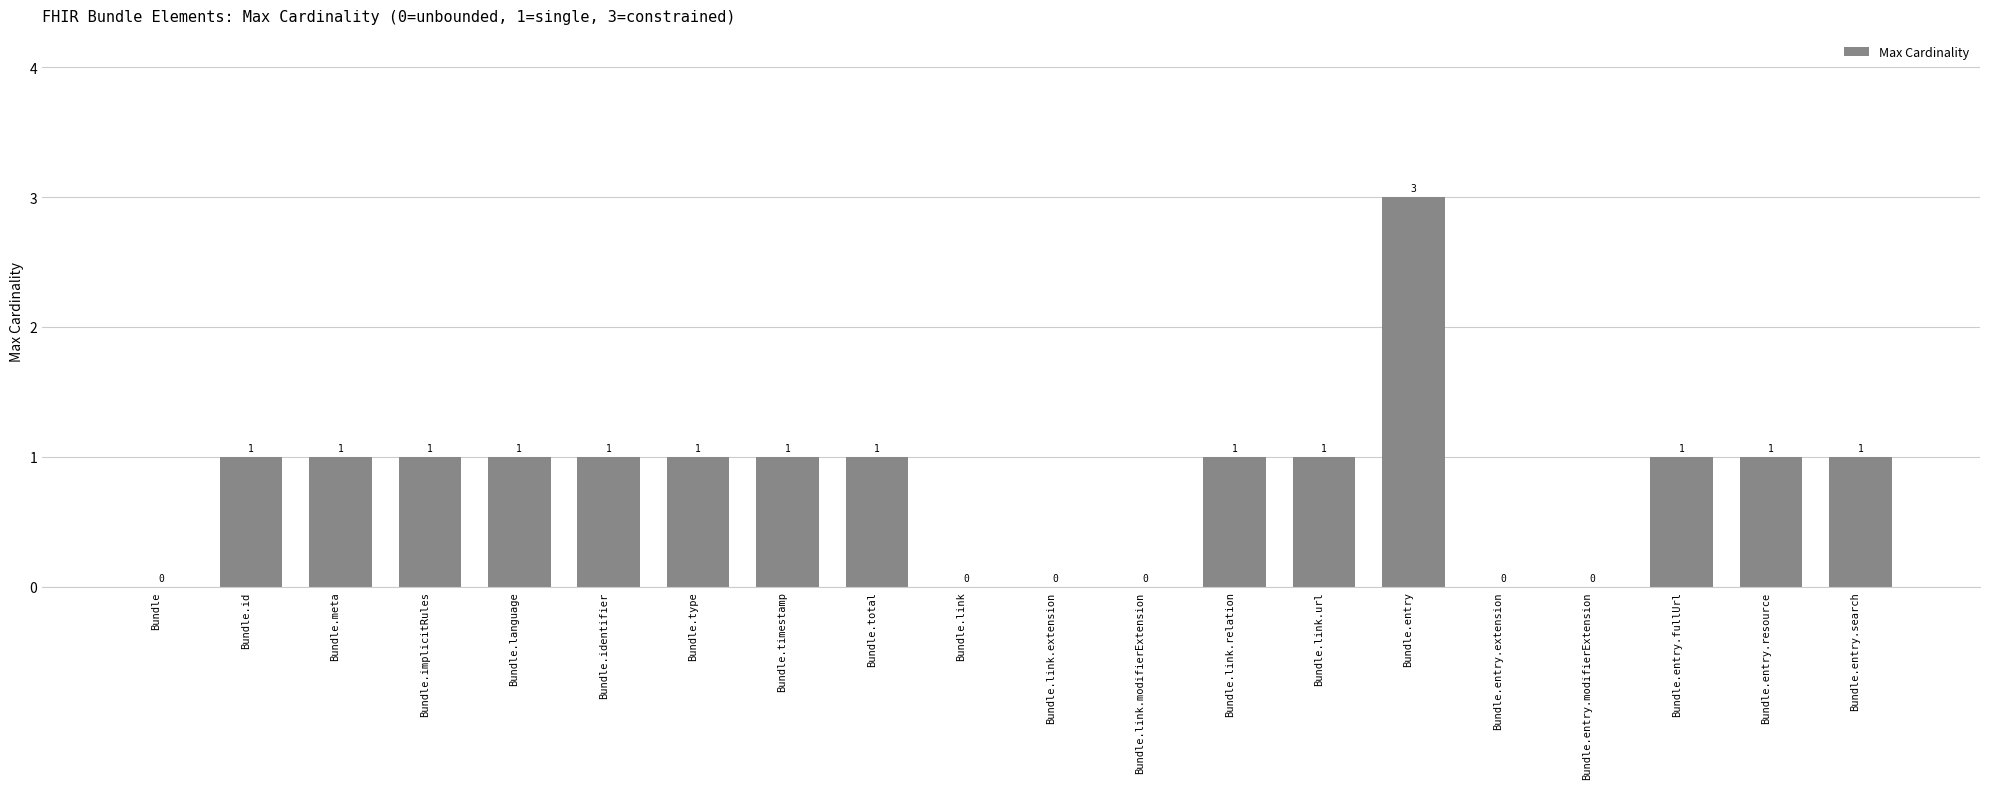

True or false: the data shows 0 at Bundle.link.

True